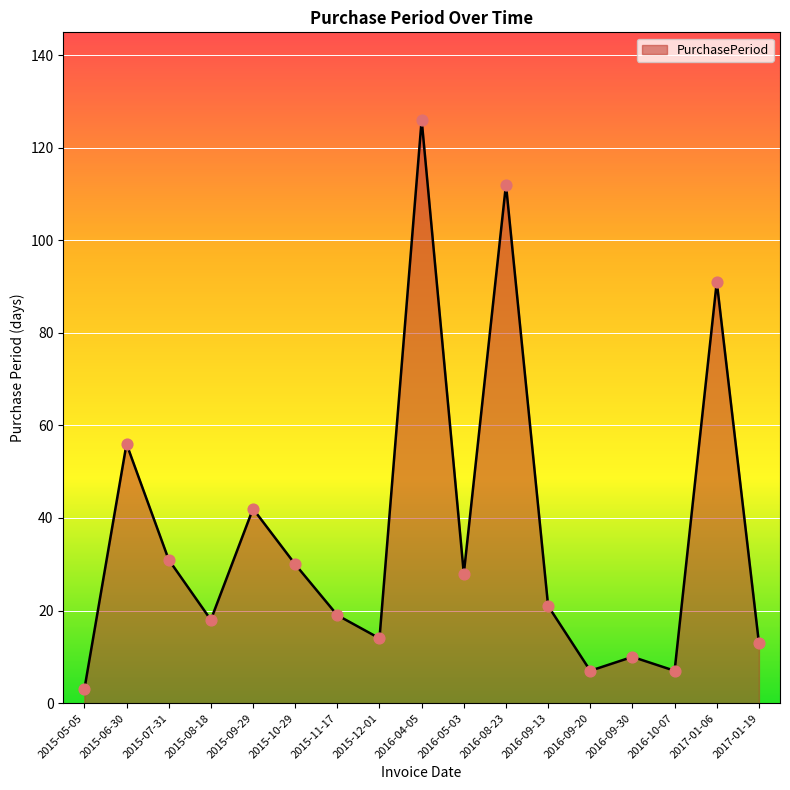

Which has a higher value, 2016-09-30 or 2016-10-07?

2016-09-30